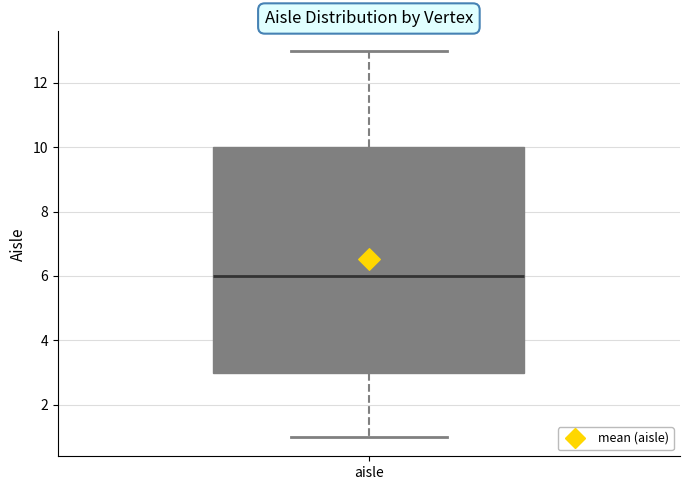

Transcribe this box plot: give where the median line is, the range the box spans, and where the two whiskers end, as read against the y-axis. The values are not printed on the chart, so give them approximately, as read against the axis.

median 6, box 3 to 10, whiskers 1 to 13